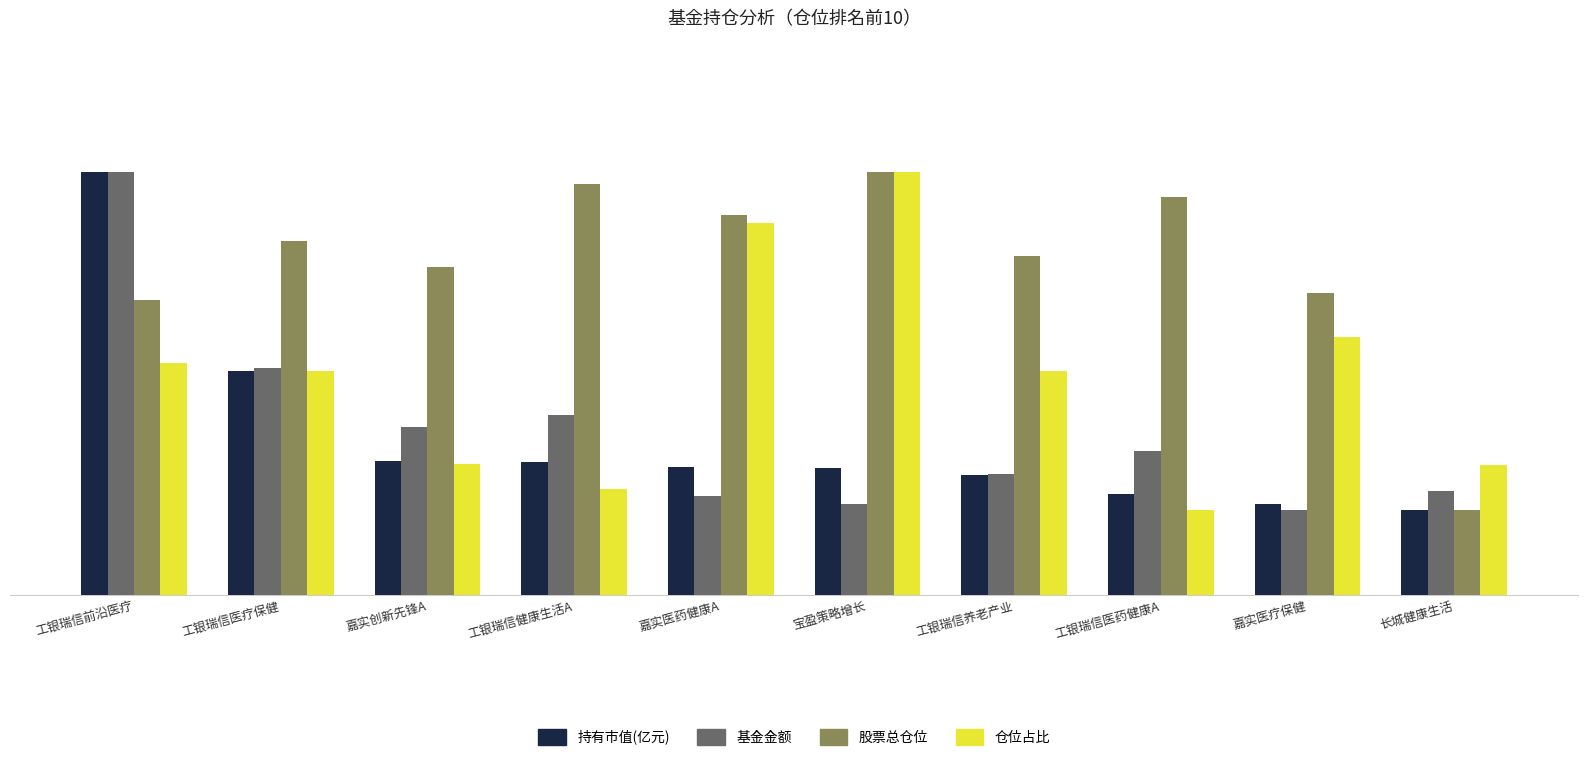

What position from the right is 宝盈策略增长?

5